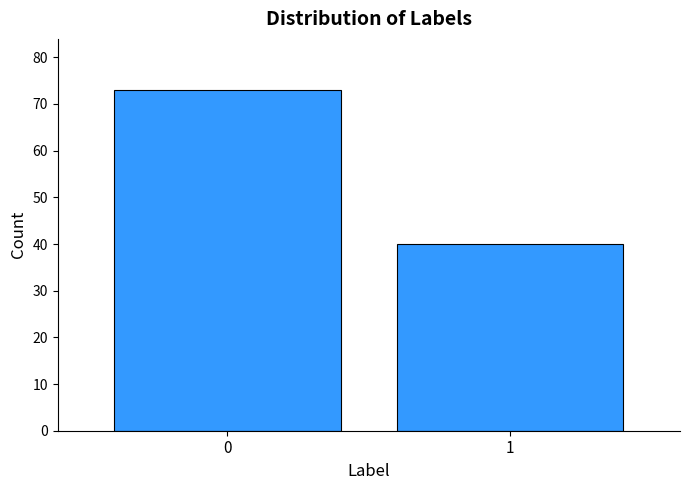

Reading left to right, extract all data points from this chart.

0=73	1=40